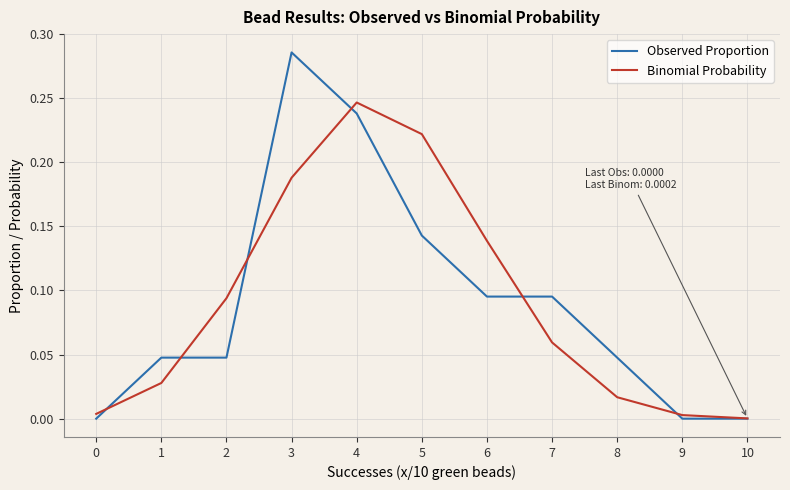

The Observed Proportion series shows 0.2 at 10. True or false?

False